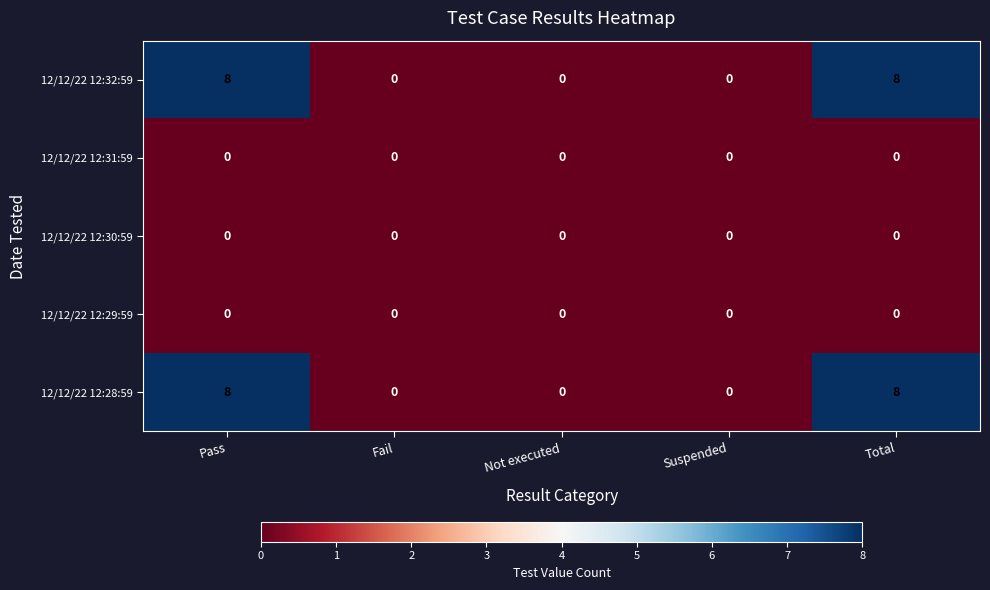

The 12/12/22 12:28:59 series shows 0 at Not executed. True or false?

True